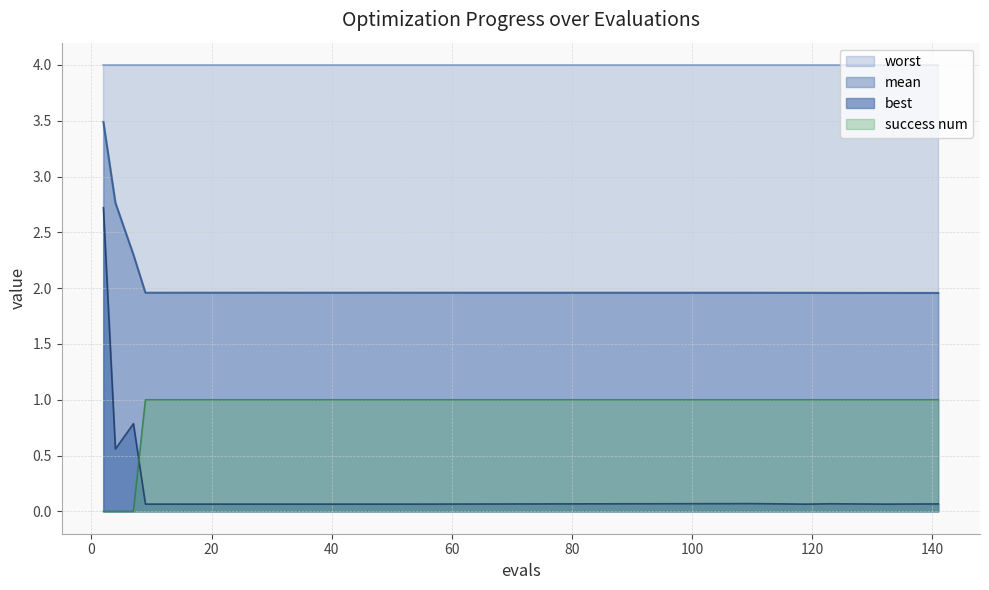

Which series changed the most between 17 and 37?

mean